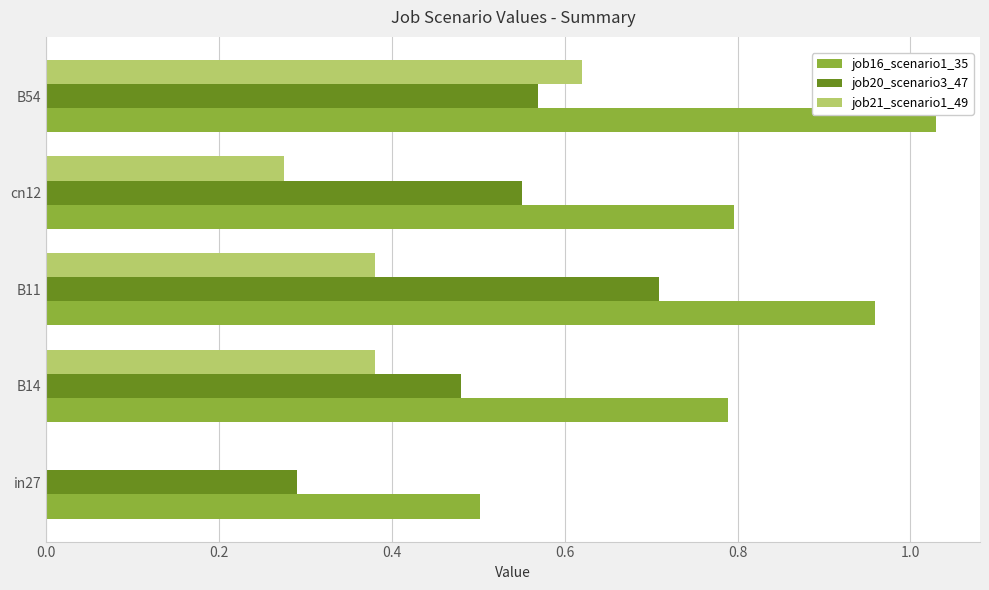

The value of job21_scenario1_49 at in27 is 0.0. True or false?

True